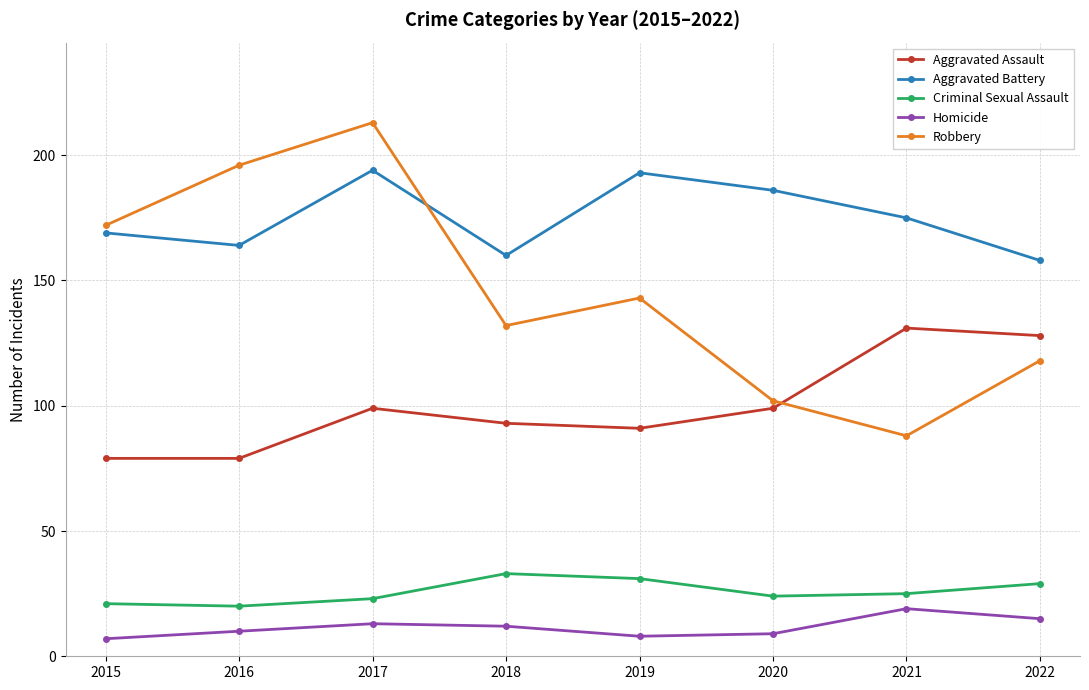

Rank the series by their maximum value, from lowest to highest.

Homicide, Criminal Sexual Assault, Aggravated Assault, Aggravated Battery, Robbery